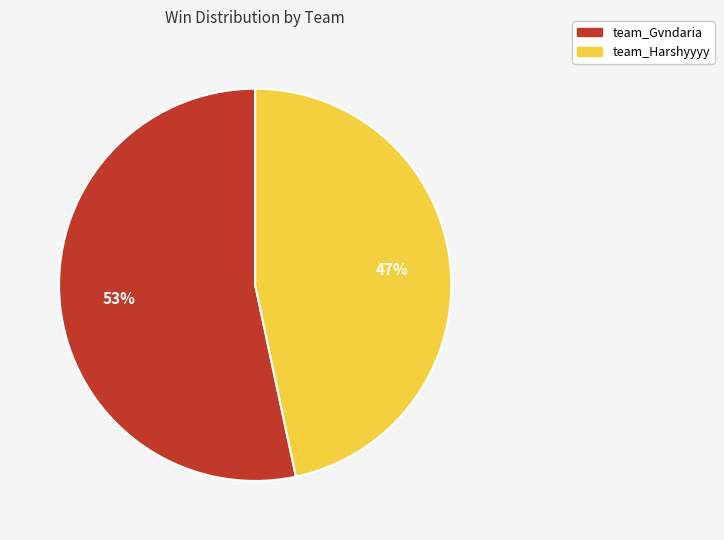

Is there a majority slice in this chart?

Yes